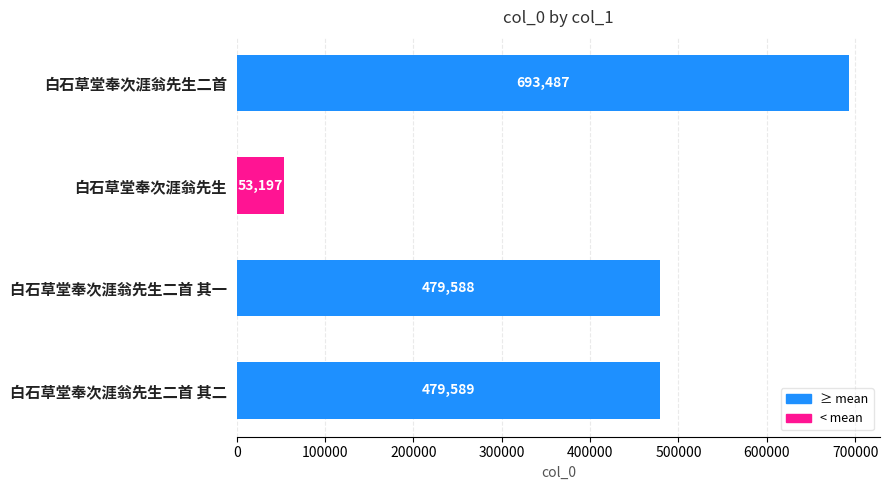

Reading top to bottom, transcribe all the data shown in this chart.

白石草堂奉次涯翁先生二首=693487	白石草堂奉次涯翁先生=53197	白石草堂奉次涯翁先生二首 其一=479588	白石草堂奉次涯翁先生二首 其二=479589